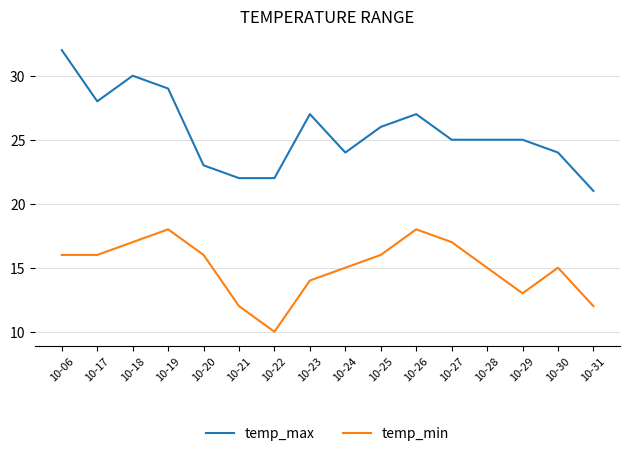

What is the difference between the maximum and minimum values in the temp_max series?

11